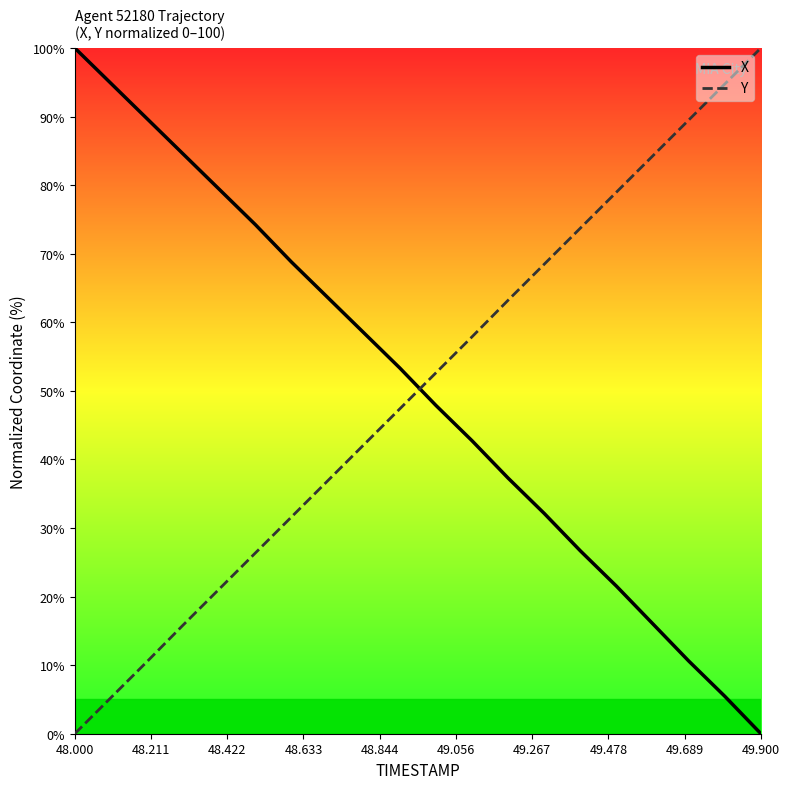

What is the maximum value for Y?

100.0